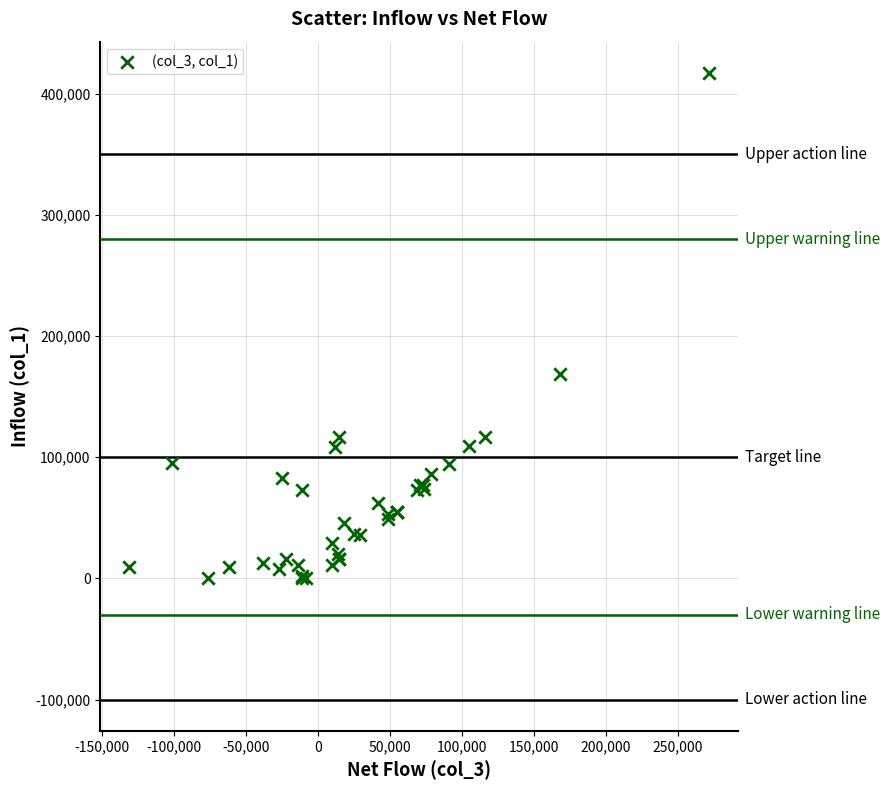

What Y value in the scatter plot is closest to 208500?

169000